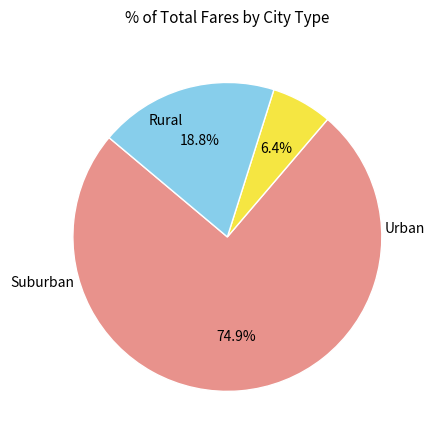

Count the number of slices in the pie.

3